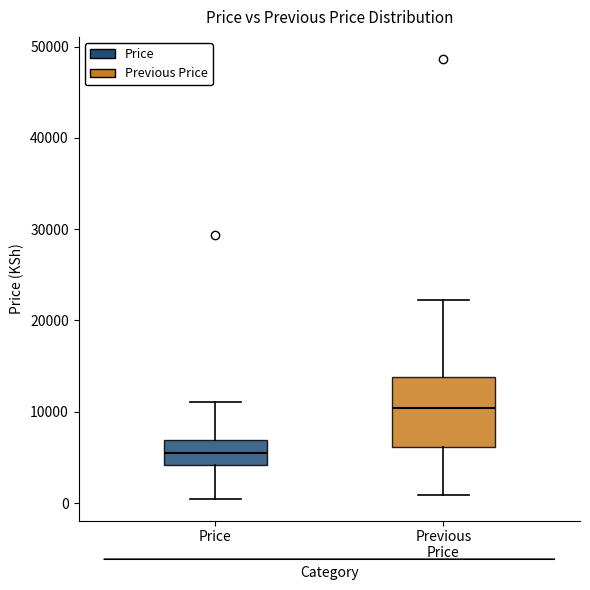

Which box is the tallest, from its lower edge to its upper edge?

Previous Price